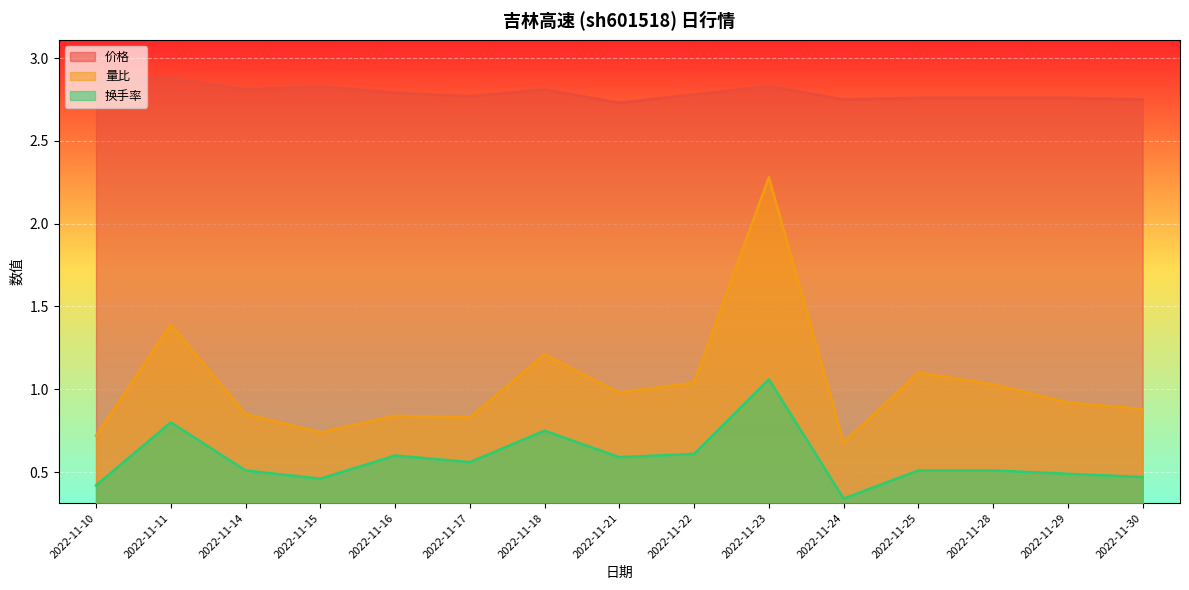

The value of 换手率 at 2022-11-30 is 0.3. True or false?

False